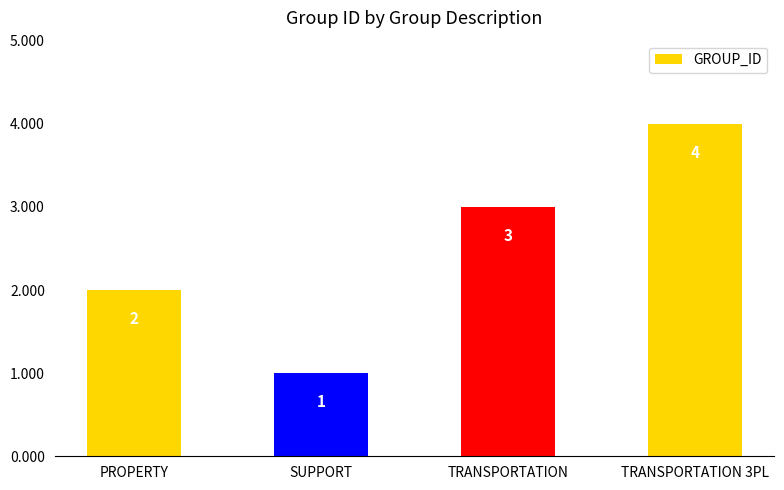

What position from the left is PROPERTY?

1